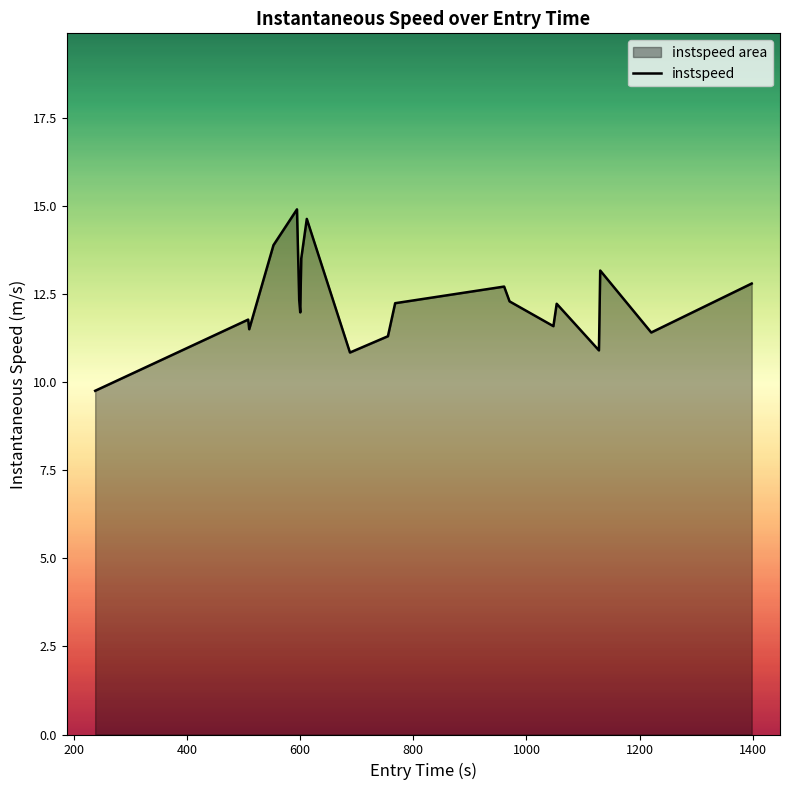

What is the difference between the maximum and minimum values?

5.2